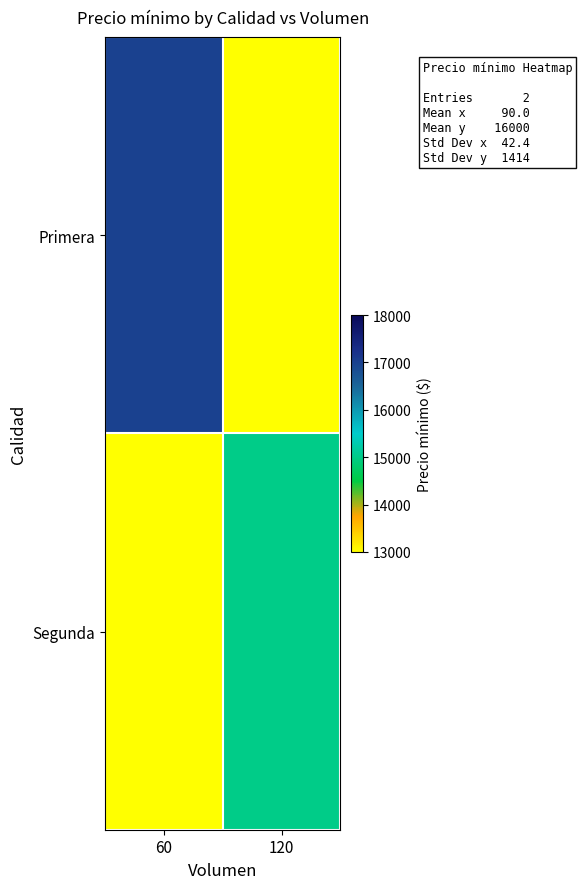

At which category does the chart reach its peak across all series?

60